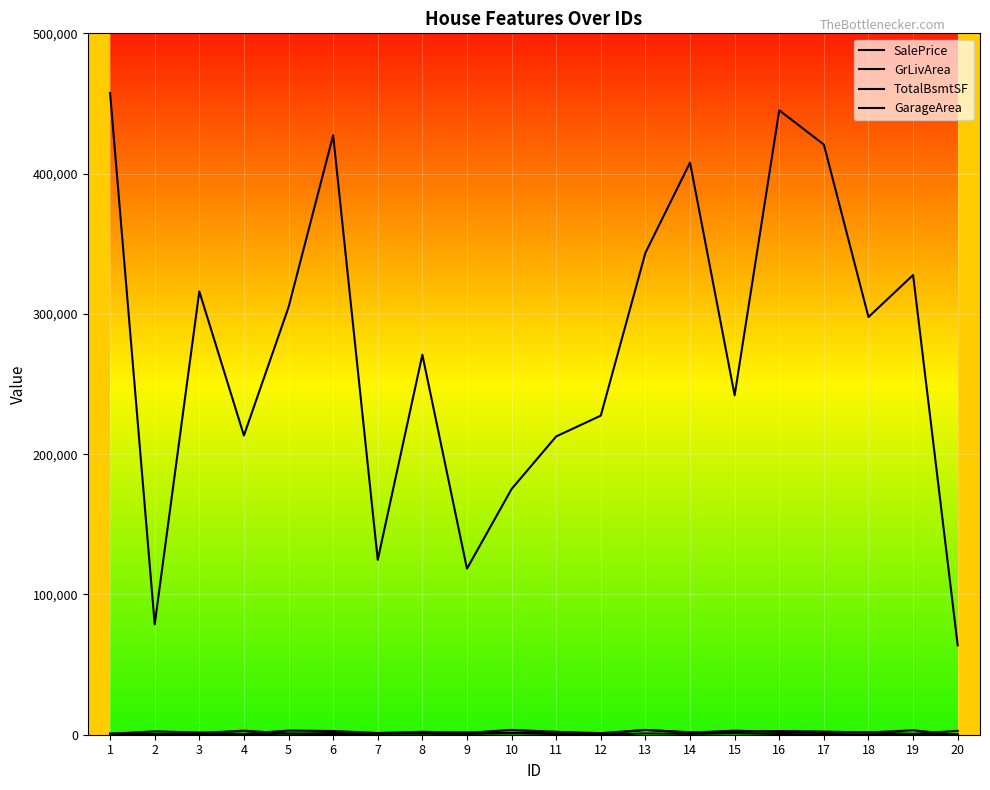

True or false: GrLivArea has a value of 2790 at 20.

True